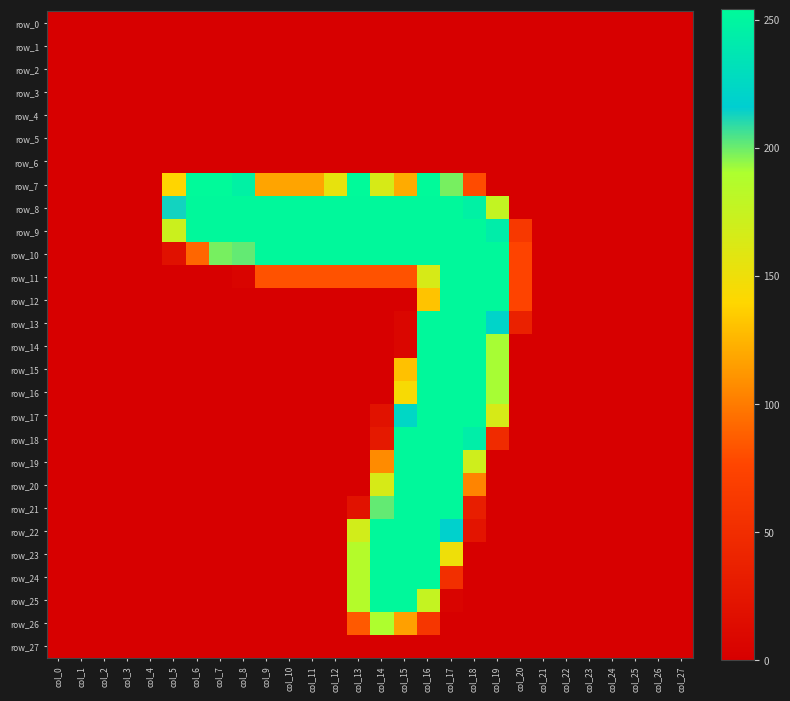

What is the total value across all series at col_15?

3615